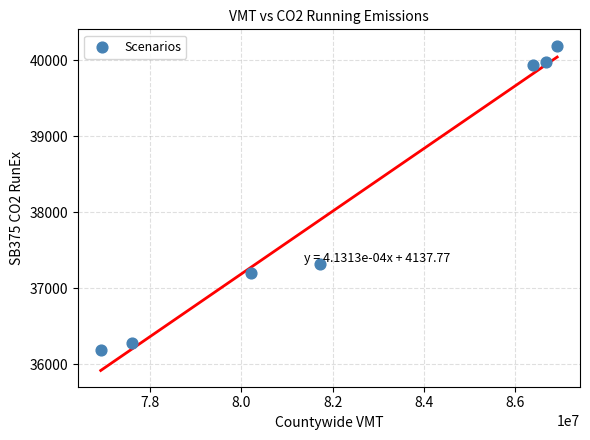

What Y value in the scatter plot is closest to 38188?

37323.3